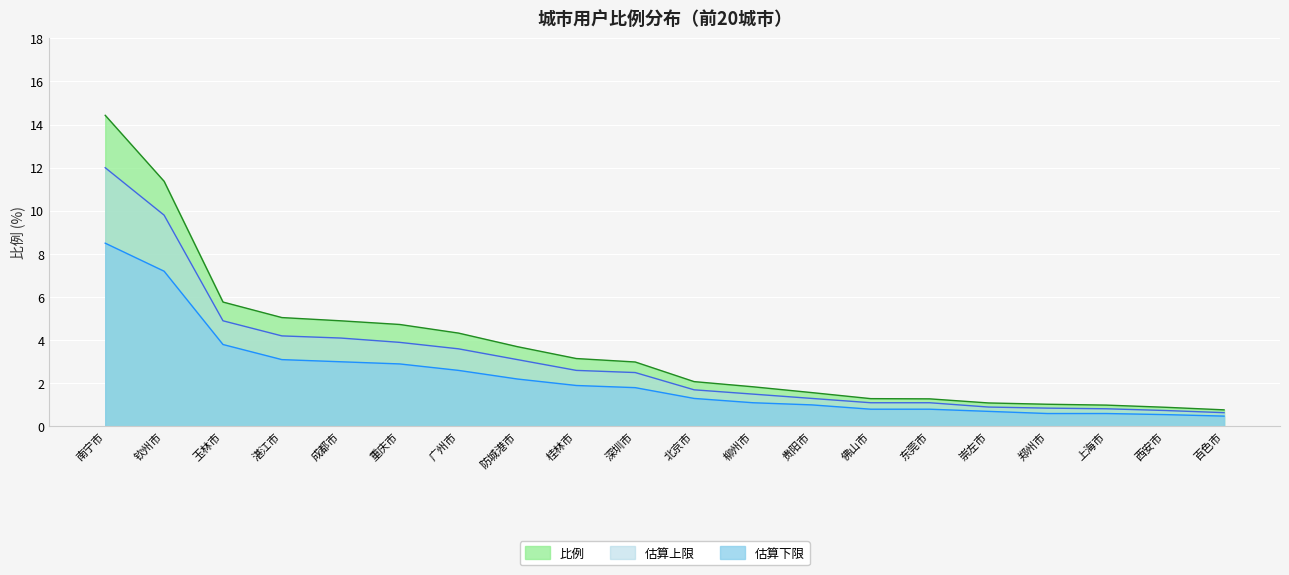

True or false: the data shows 0.8 at 百色市.

True